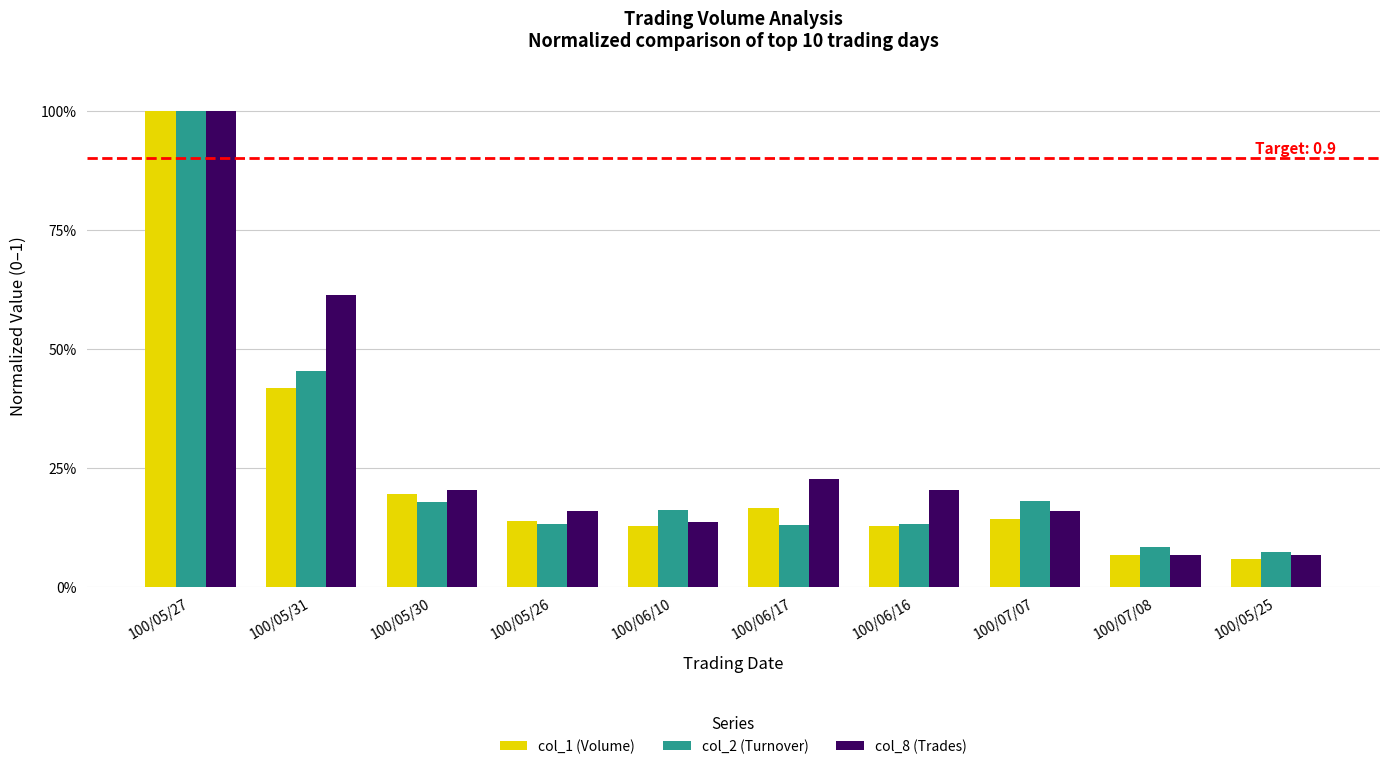

Which series has the largest range (max minus min)?

col_1 (Volume)